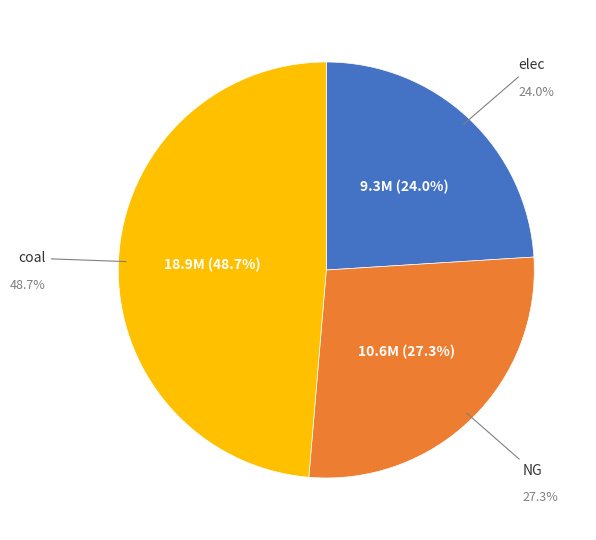

Does elec represent more than half of the total?

No